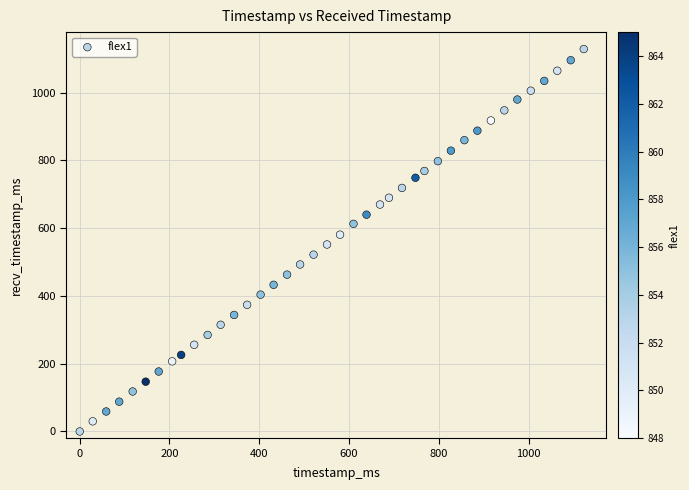

What is the range of X values (max minus min)?

1123